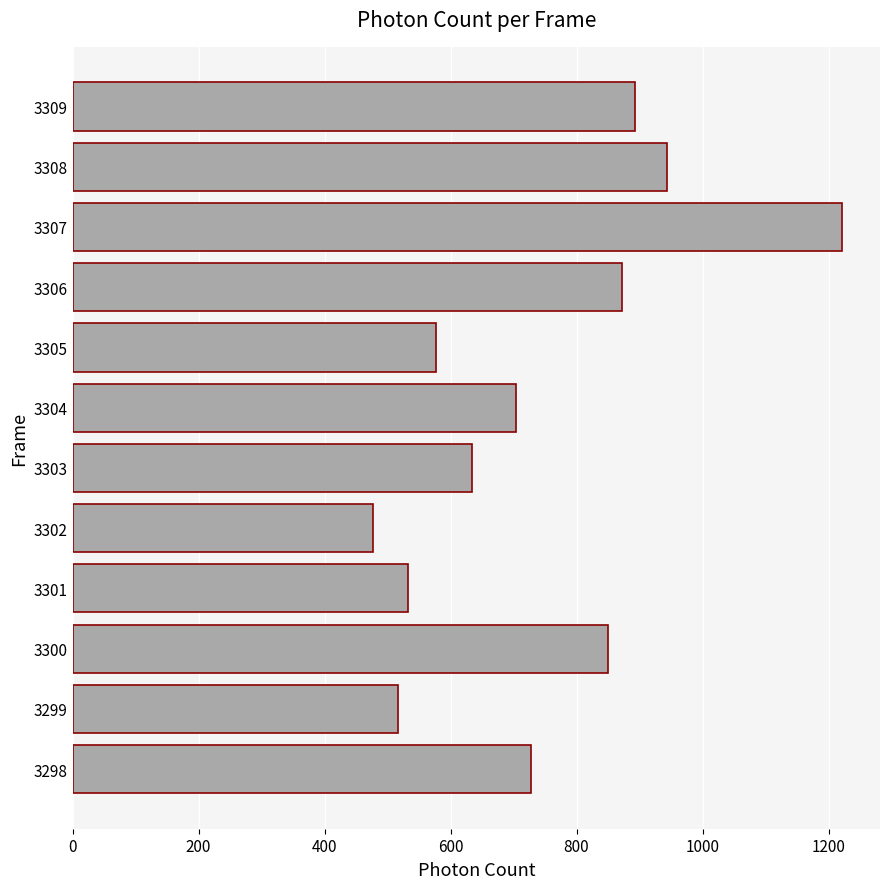

The chart shows a value of 727.8 at 3298. True or false?

True